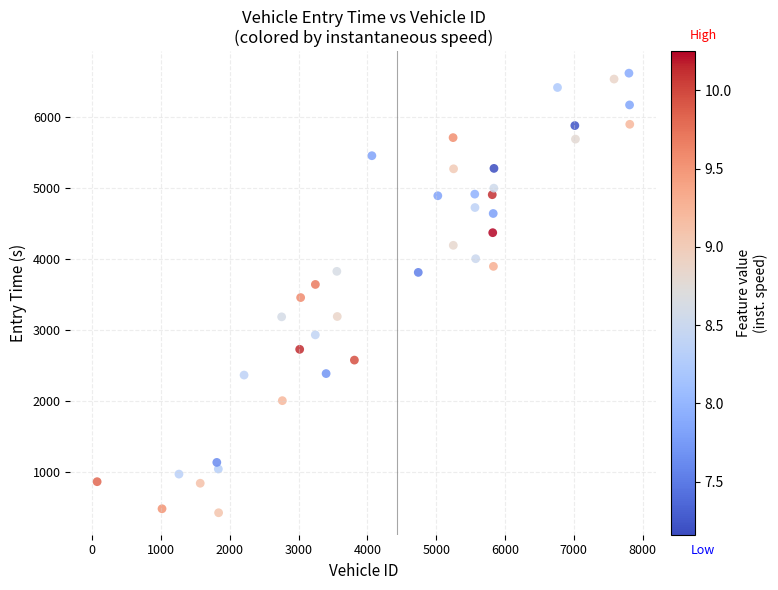

What is the range of Y values (max minus min)?

6200.0